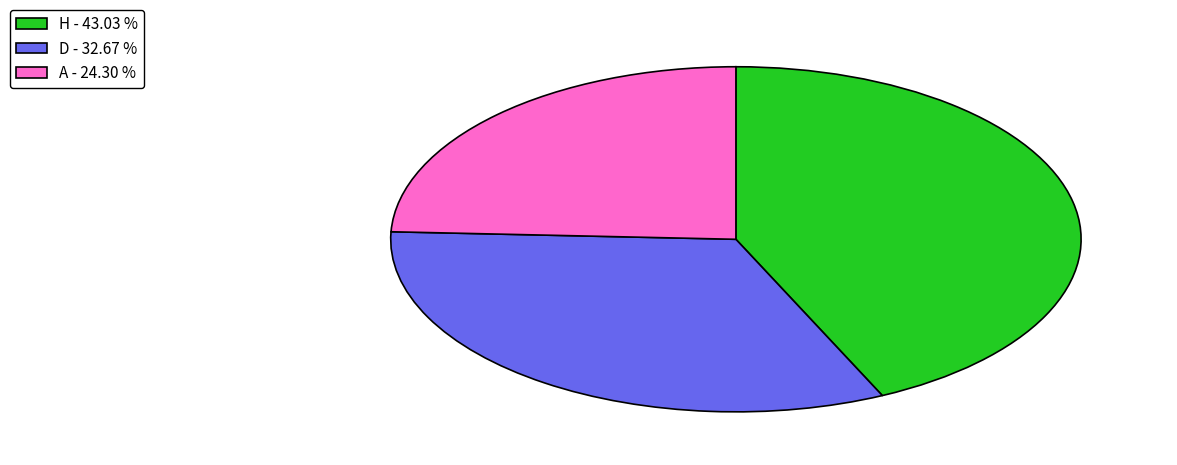

Approximately how many times larger is the value at A - 24.30 % compared to D - 32.67 %?

0.7